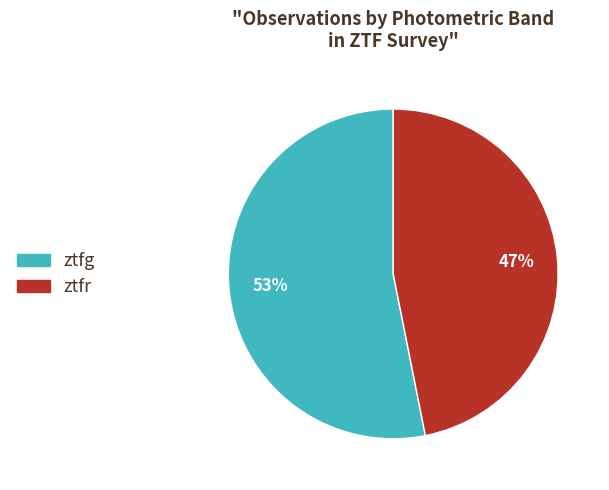

Which category accounts for the majority?

ztfg